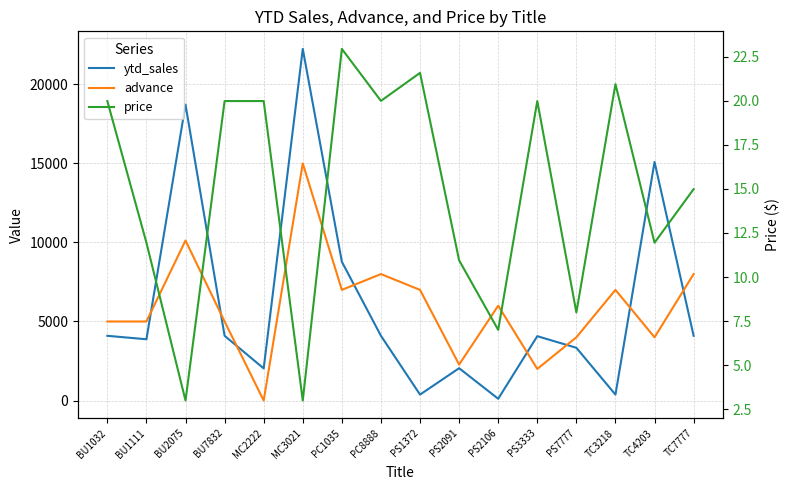

Where is the first local maximum for ytd_sales?

BU2075